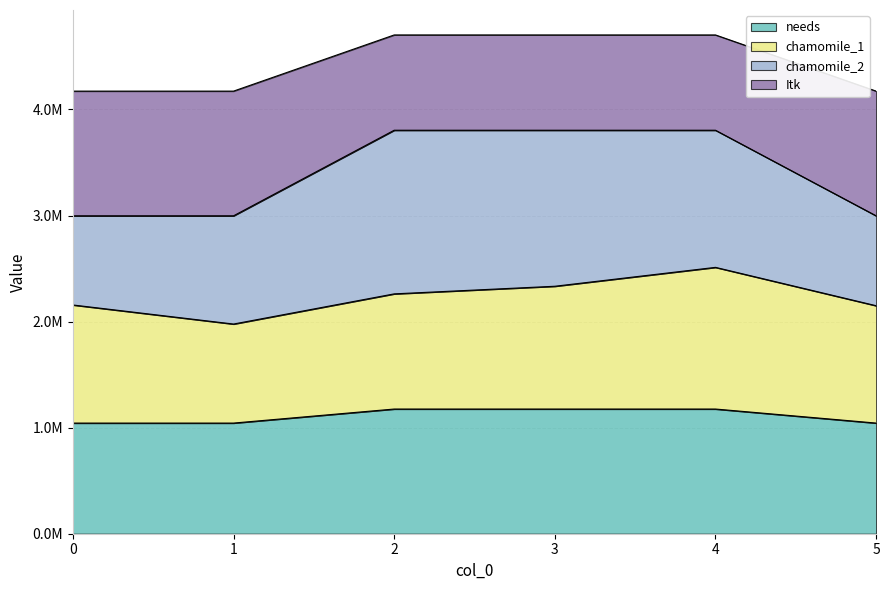

What is the value of the needs point at the 6th from the left?

1043307.5